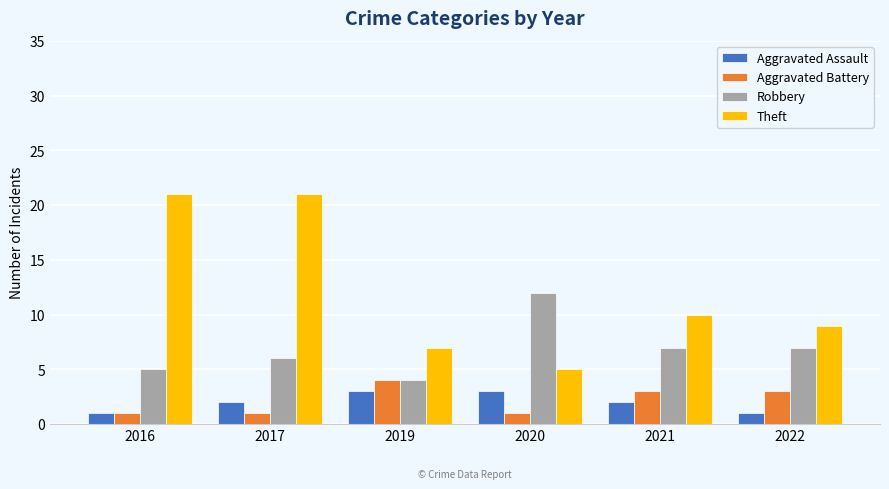

What is the highest value of the Aggravated Assault series?

3